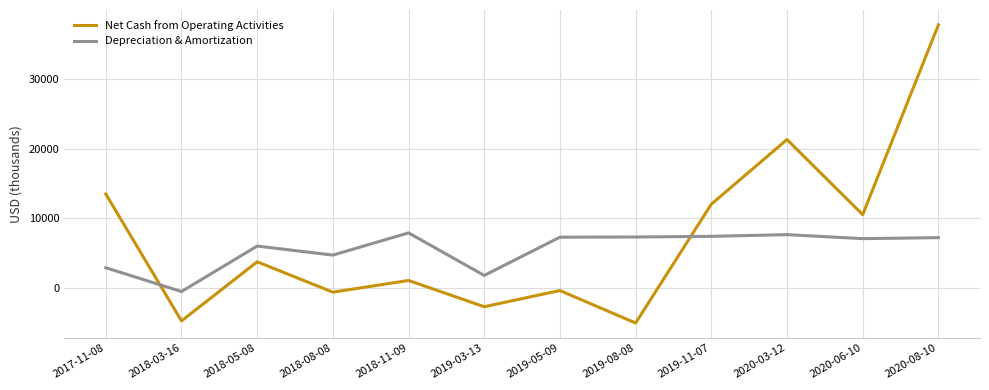

List the series in order of their peak value, highest first.

Net Cash from Operating Activities, Depreciation & Amortization